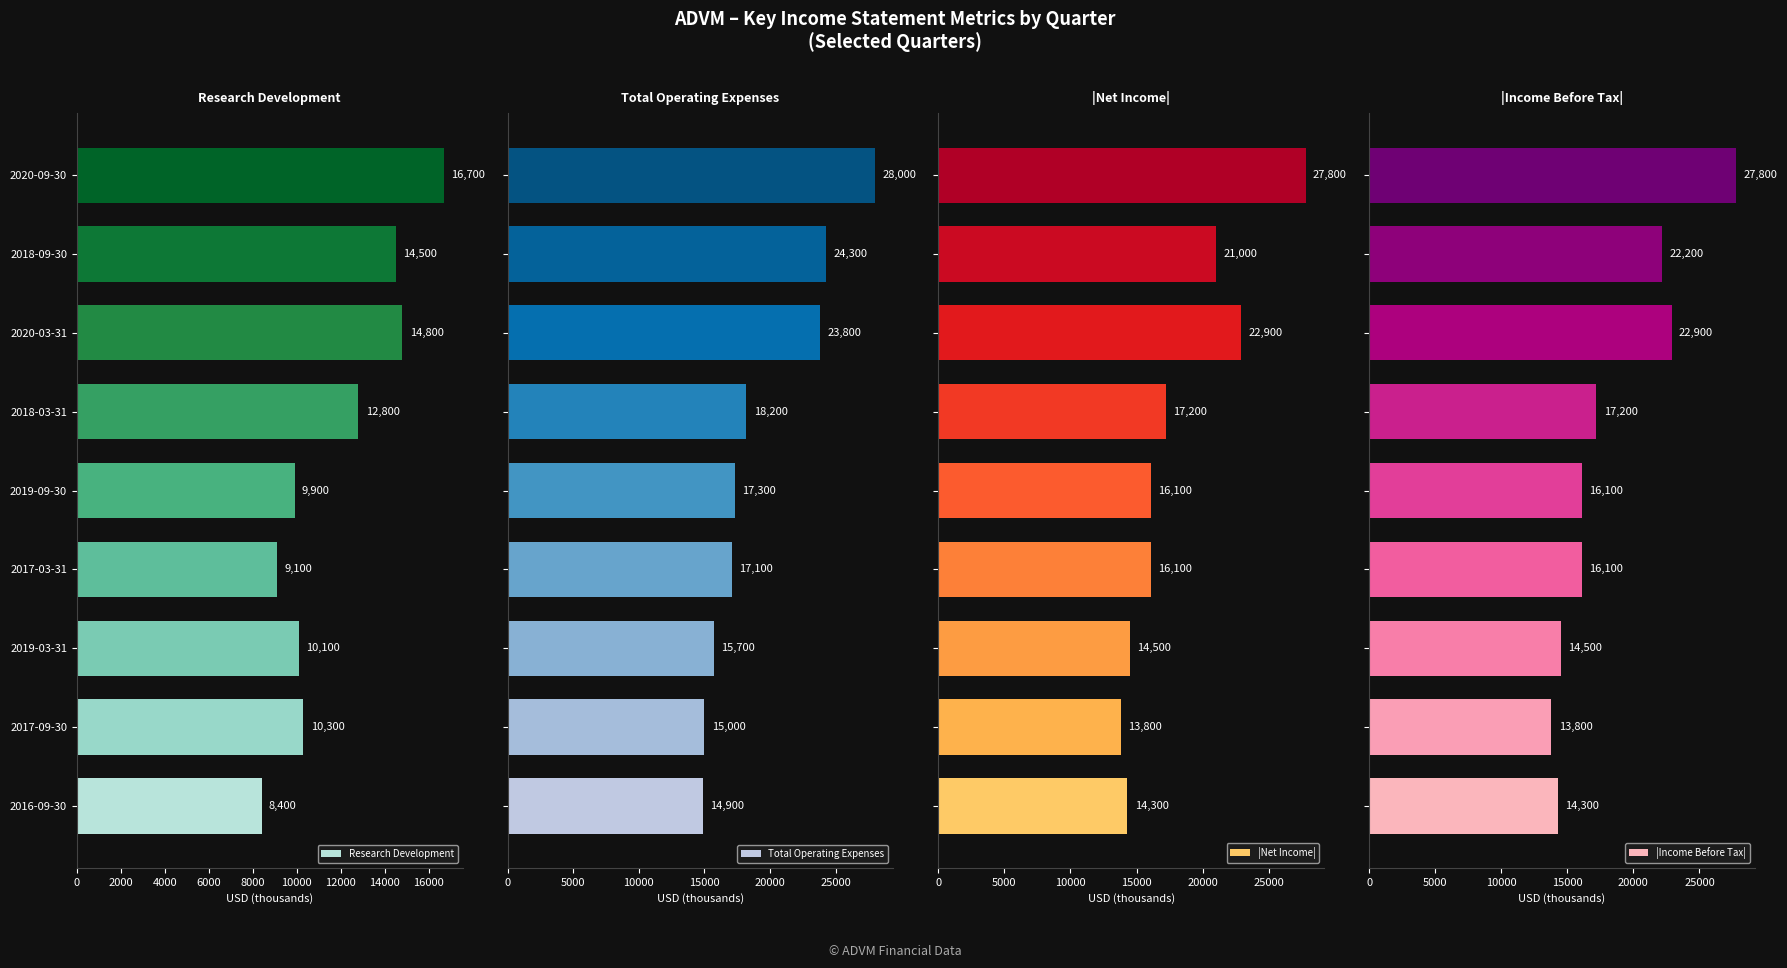

Which series has the largest range (max minus min)?

|Net Income|